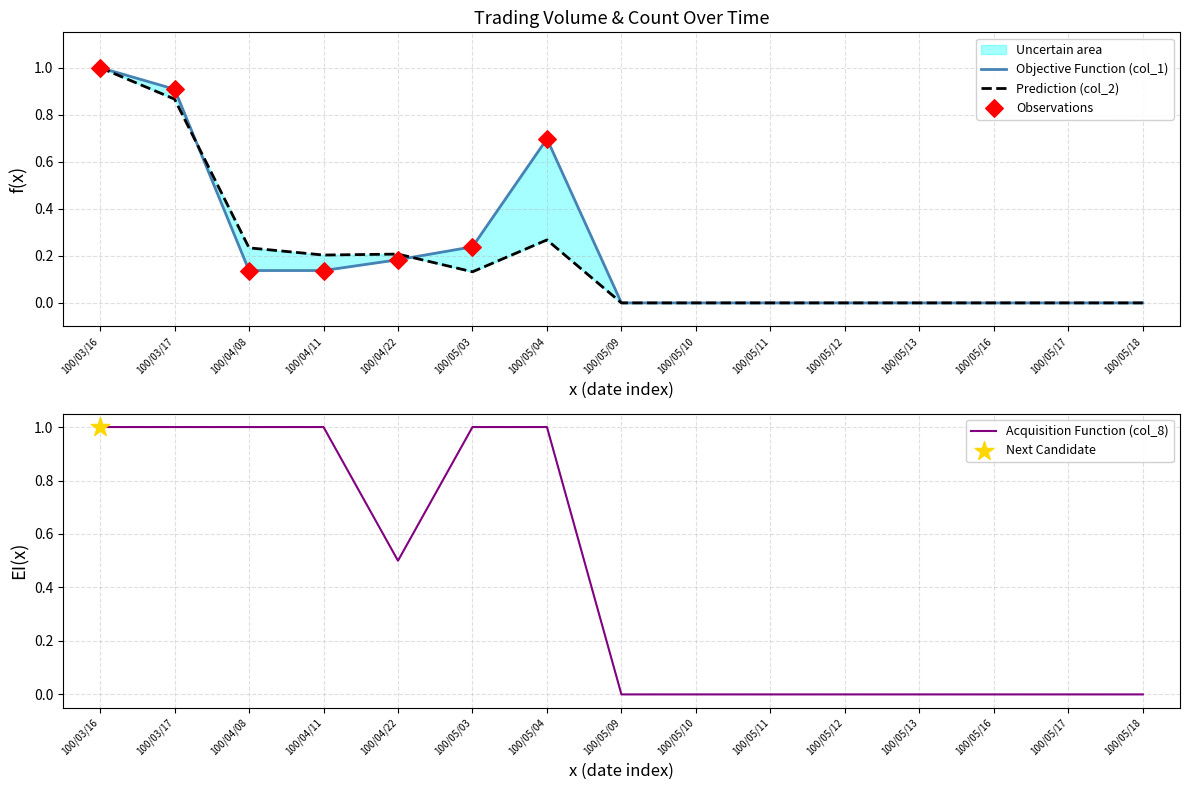

Which series contains the lowest Y value?

col_1